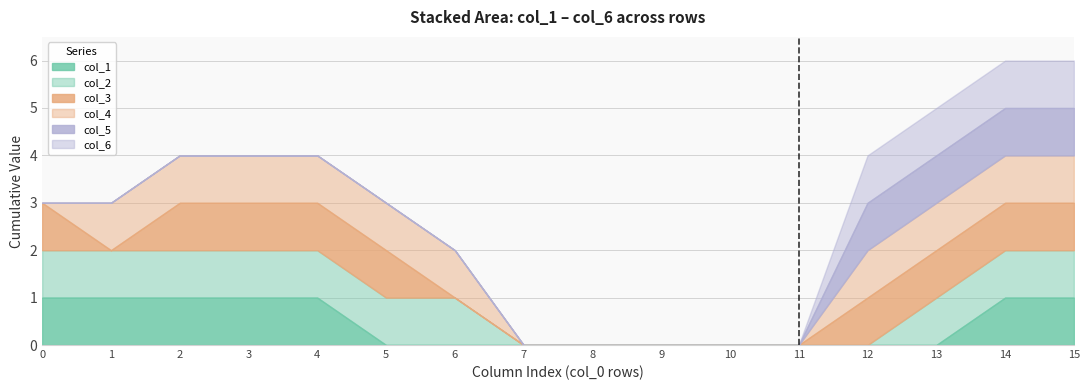

True or false: col_6 has more than 0 interior local peaks.

False